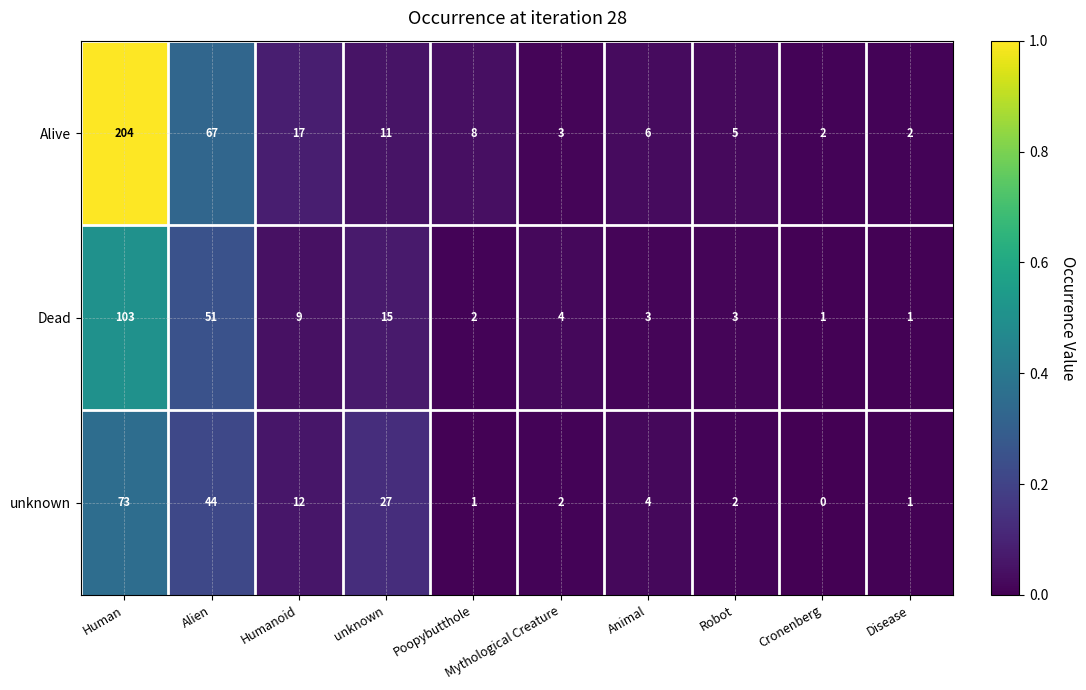

What is the maximum value shown in the chart?

204